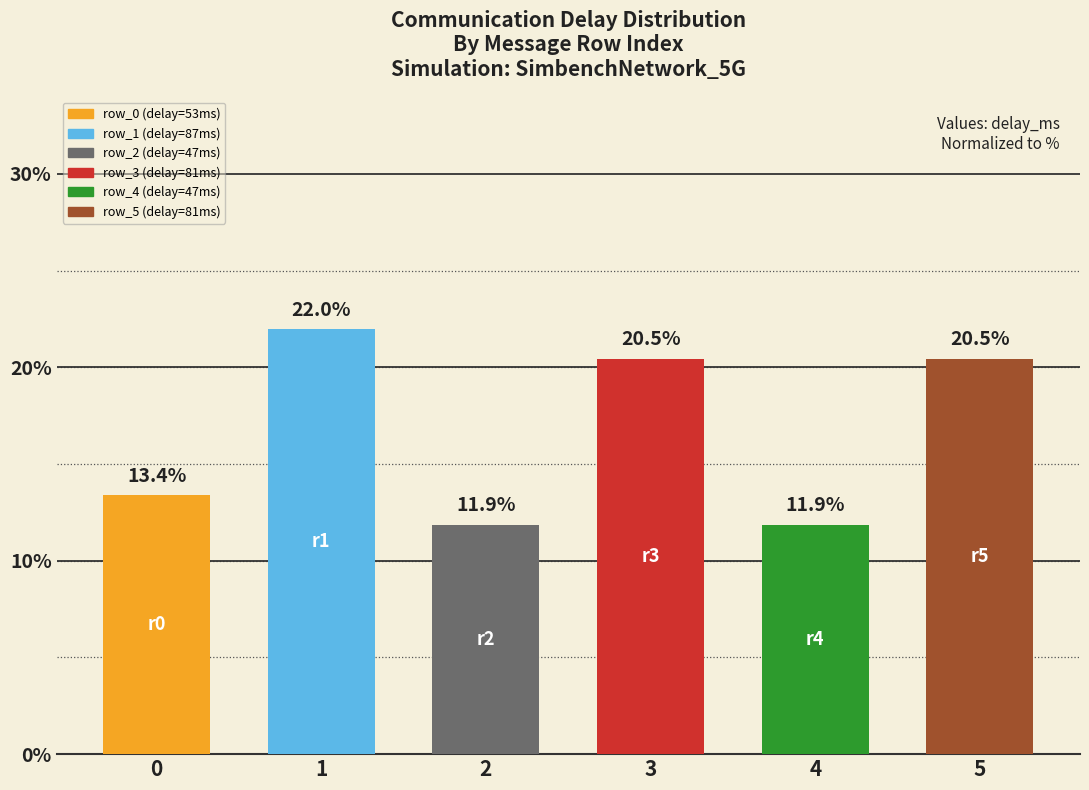

What is the change in value from 1 to 4?

-10.1